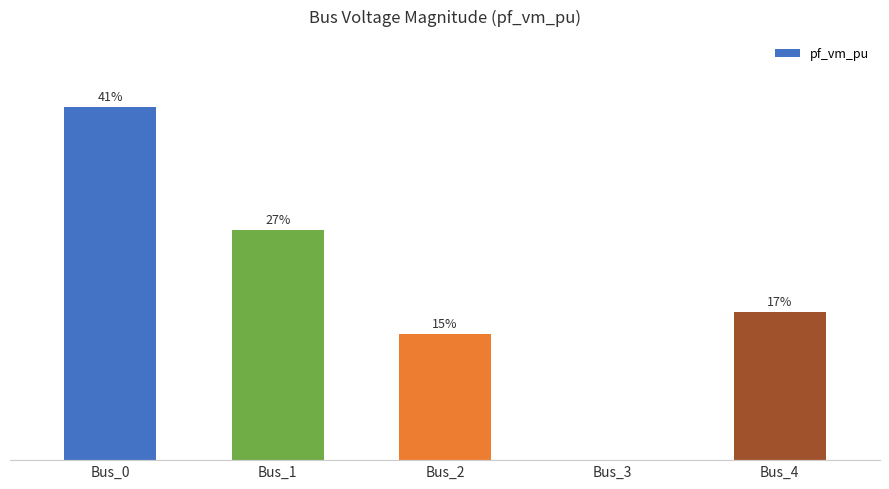

At which label is the value closest to 0?

Bus_3